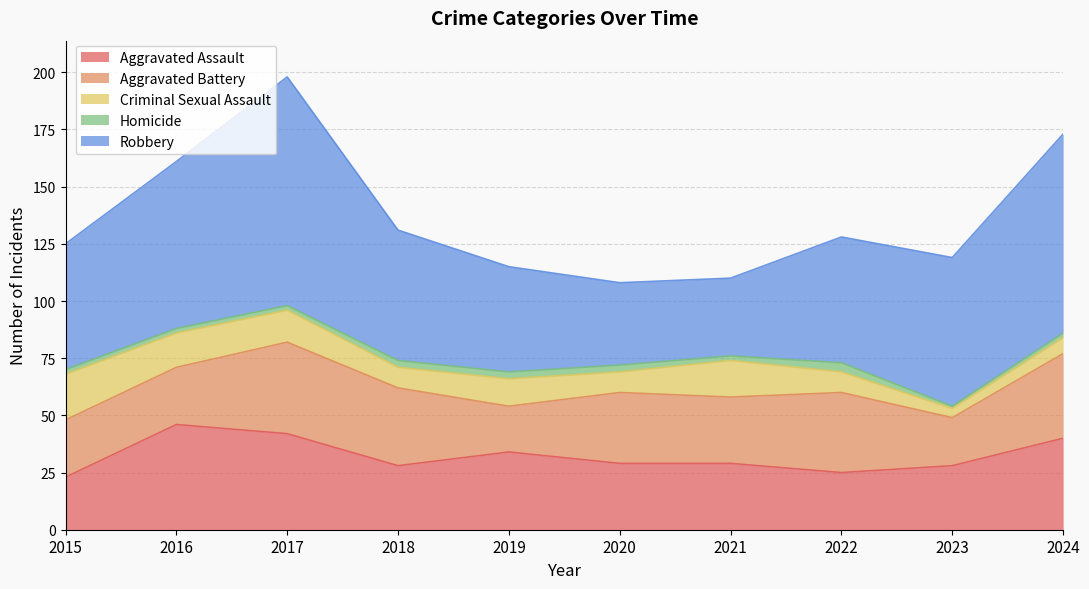

What is the difference between the maximum and minimum values in the Robbery series?

66